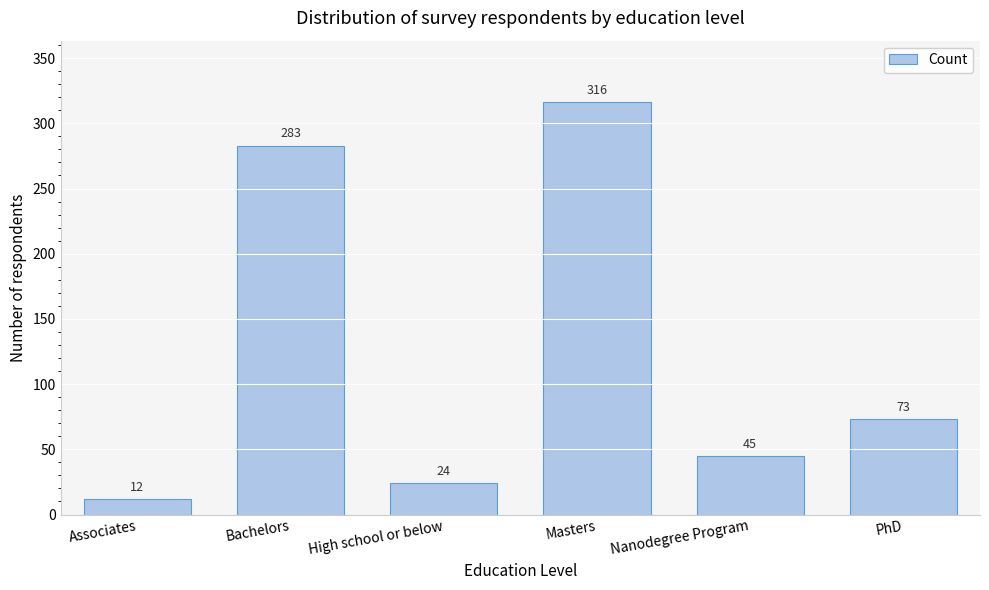

Reading left to right, transcribe all the data shown in this chart.

12	283	24	316	45	73